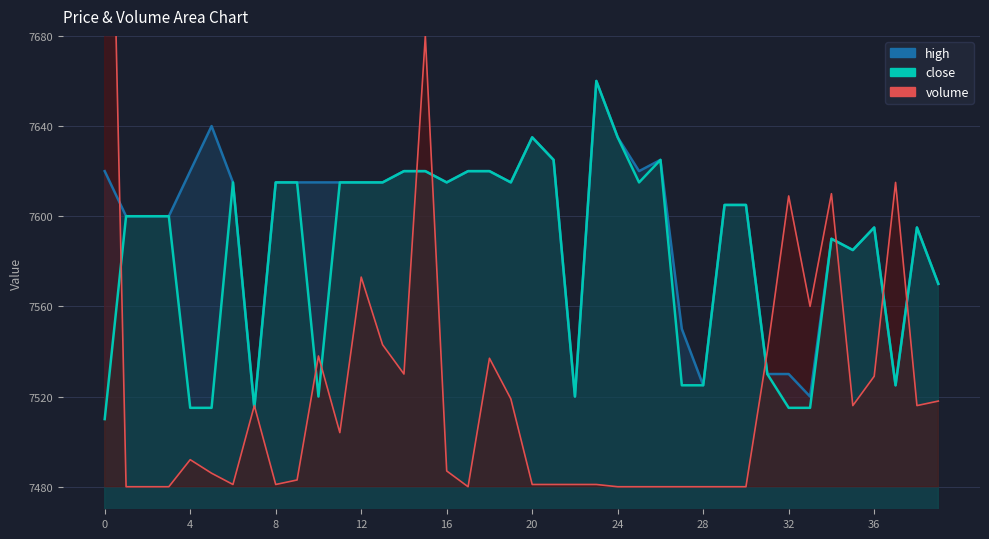

What is the value of the high point at the 26th from the left?

7620